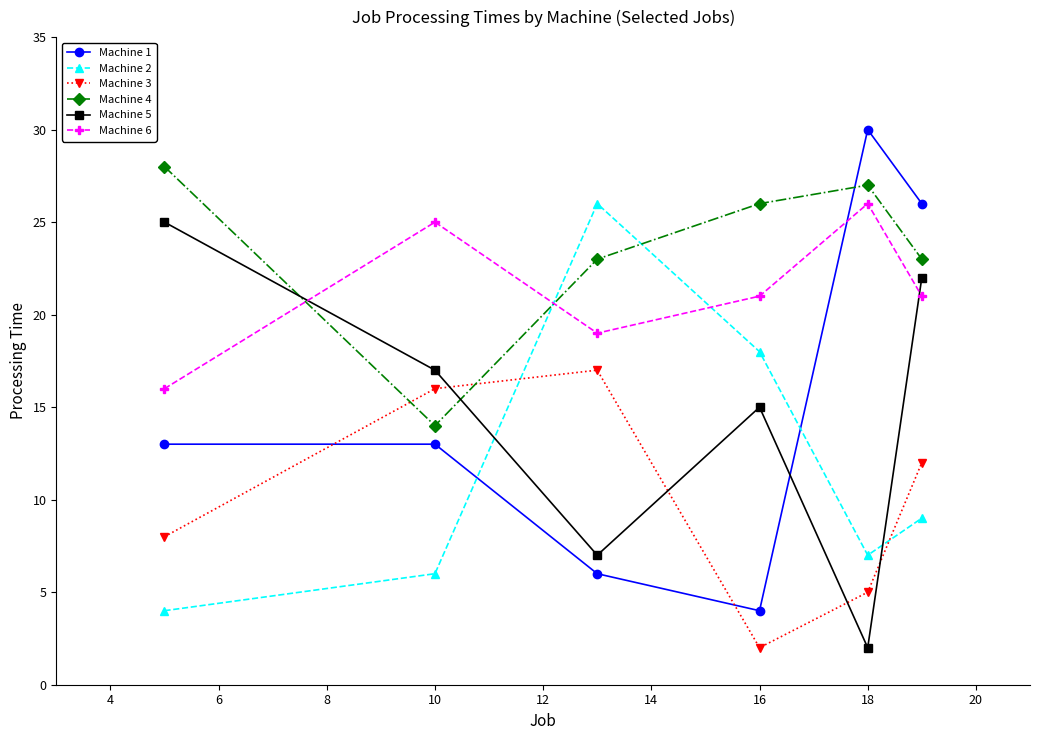

What is the lowest value of the Machine 6 series?

16